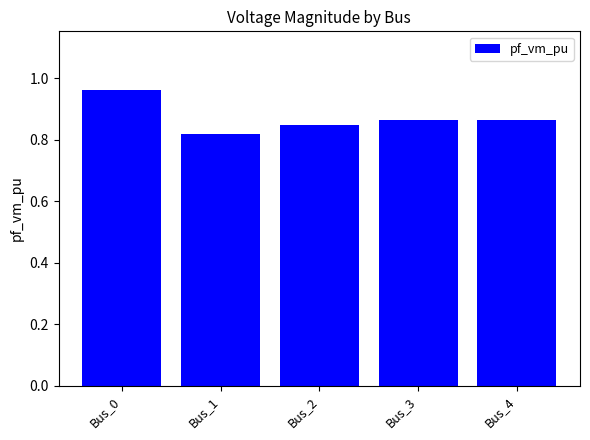

Where is the data nearest to the value 0?

Bus_1